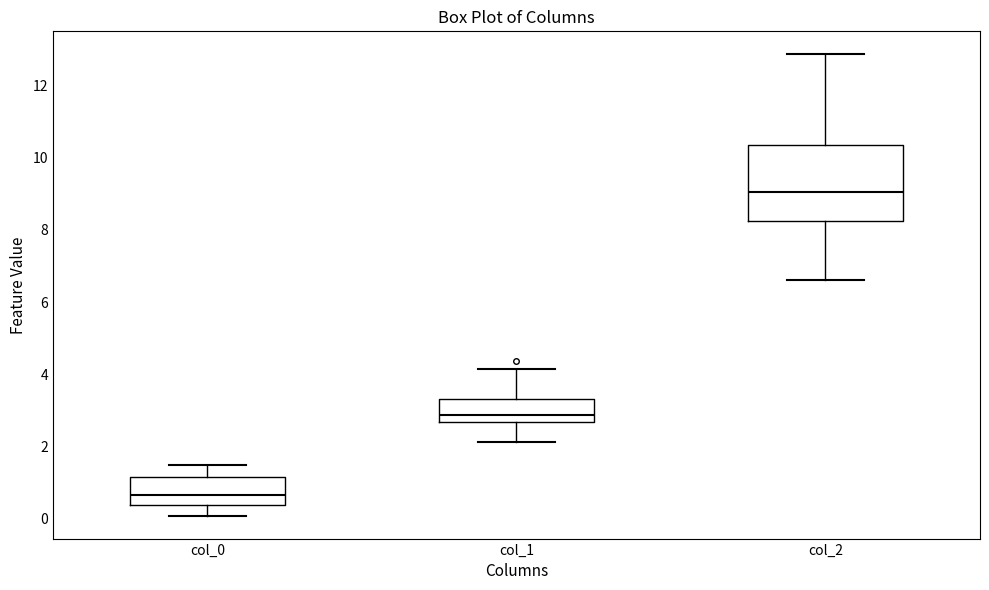

Reading left to right, transcribe this box plot: for each box, give where its median line is, the range the box spans, and where its two whiskers end, as read against the y-axis. The values are not printed on the chart, so give them approximately, as read against the axis.

col_0: median 0.6, box 0.4 to 1.2, whiskers 0.0 to 1.4
col_1: median 2.8, box 2.6 to 3.4, whiskers 2.2 to 4.2
col_2: median 9.0, box 8.2 to 10.4, whiskers 6.6 to 12.8